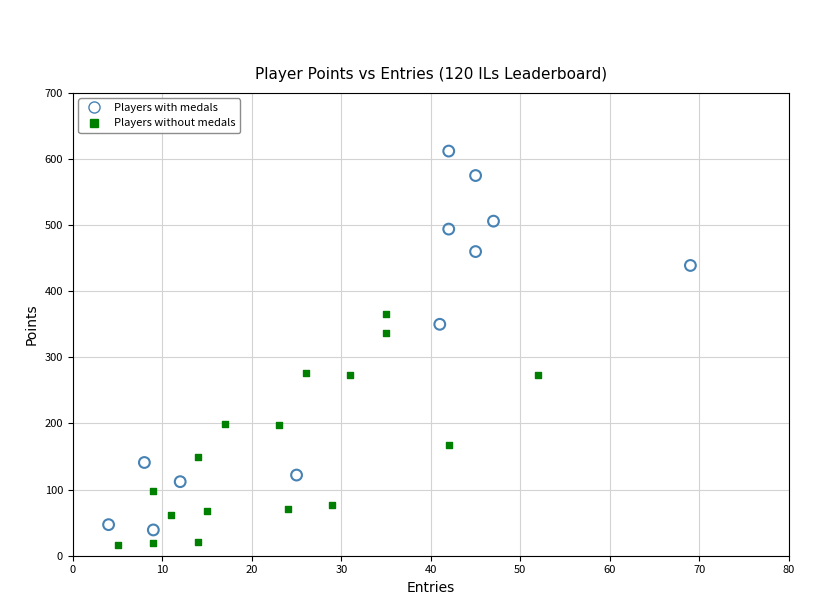

Which series reaches the maximum Y coordinate?

Players with medals